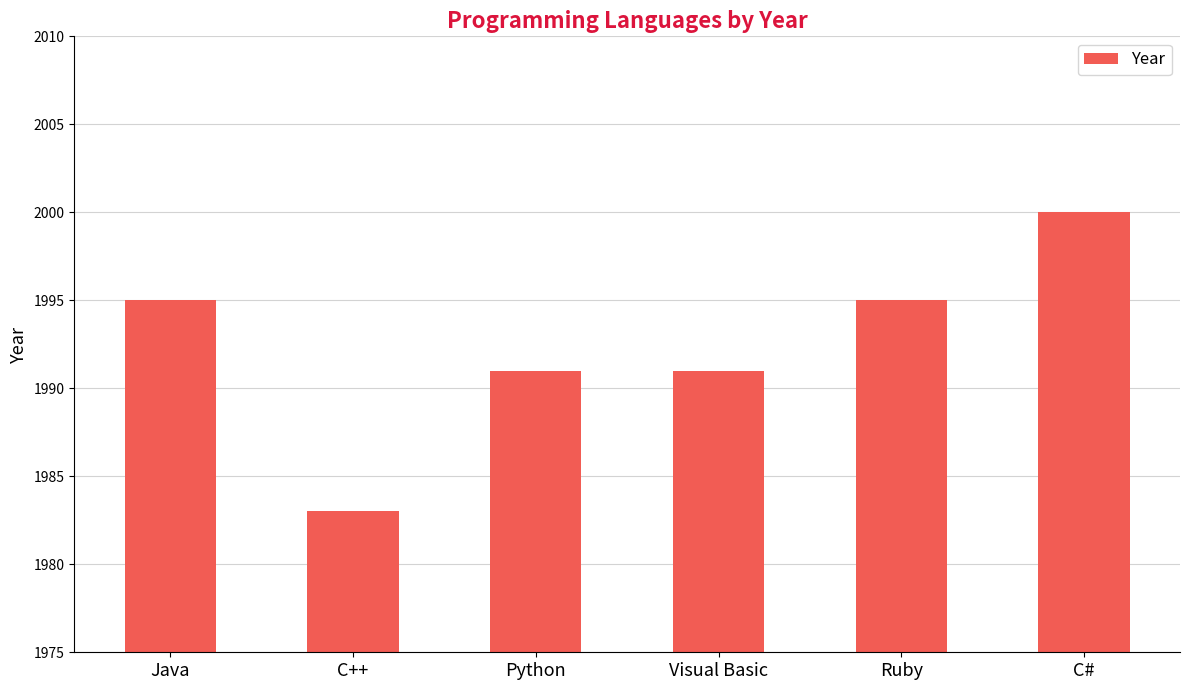

What is the value of the 1st bar from the left?

1995